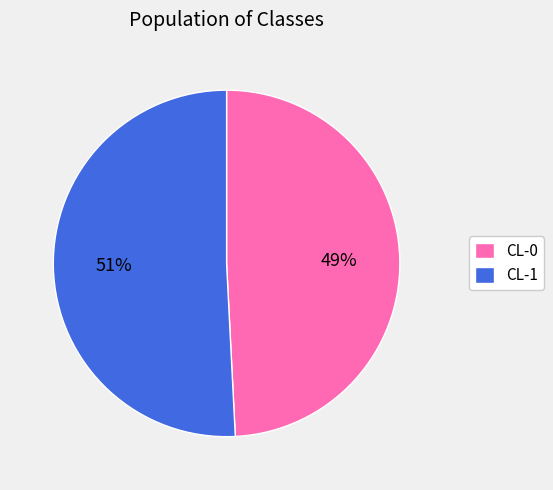

To the nearest percent, what portion does CL-1 represent?

51%